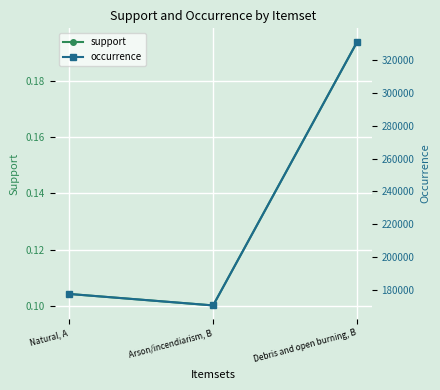

What is the label of the 3rd point from the right?

Natural, A